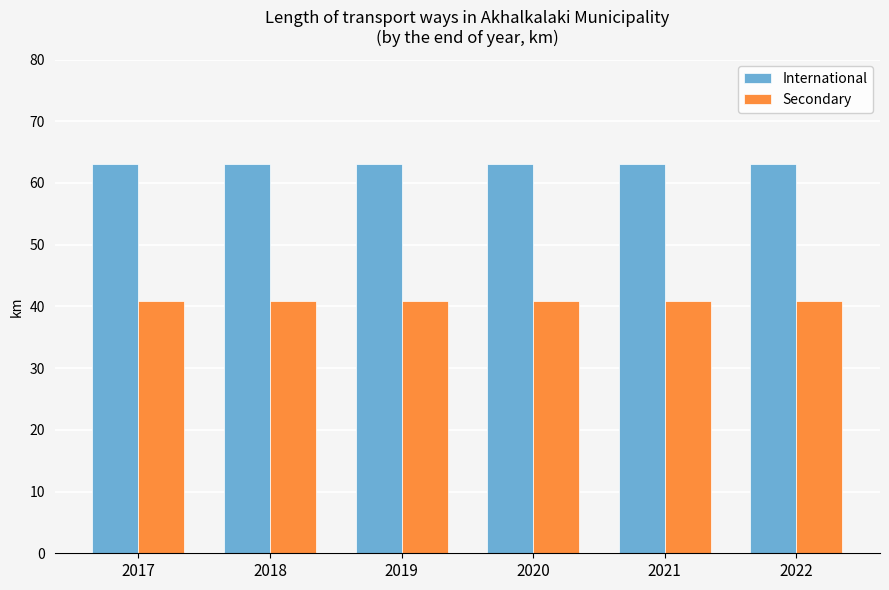

What is the difference between the highest and lowest values at 2021?

22.2